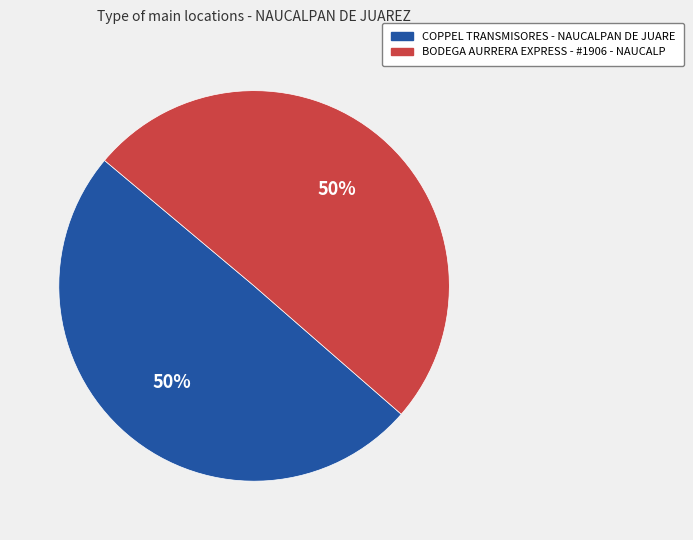

Do COPPEL TRANSMISORES - NAUCALPAN DE JUARE and BODEGA AURRERA EXPRESS - #1906 - NAUCALP together represent more than half of the pie?

Yes